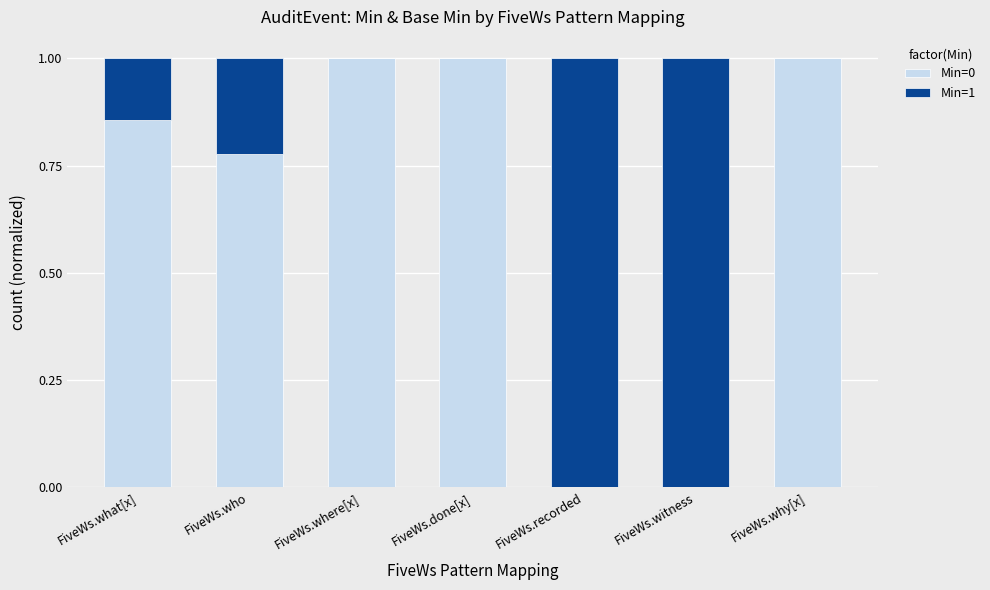

What is the total value across all series at FiveWs.done[x]?

1.0